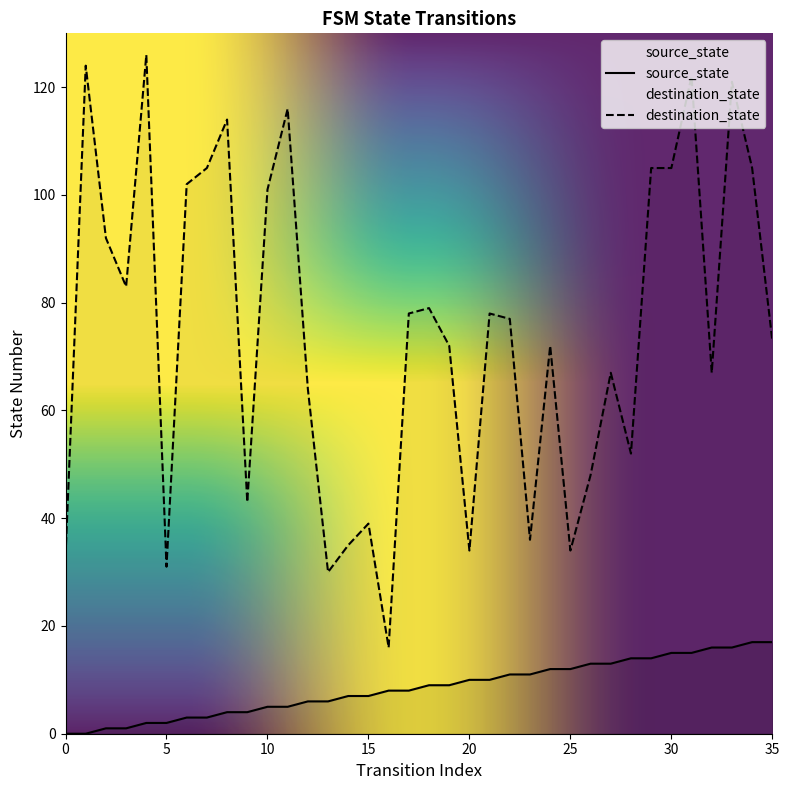

Reading left to right, what are all the values shown in this chart?

source_state: 0	0	1	1	2	2	3	3	4	4	5	5	6	6	7	7	8	8	9	9	10	10	11	11	12	12	13	13	14	14	15	15	16	16	17	17
destination_state: 33	124	92	83	126	31	102	105	114	43	101	116	64	30	35	39	16	78	79	72	34	78	77	36	72	34	48	67	52	105	105	122	67	121	105	73